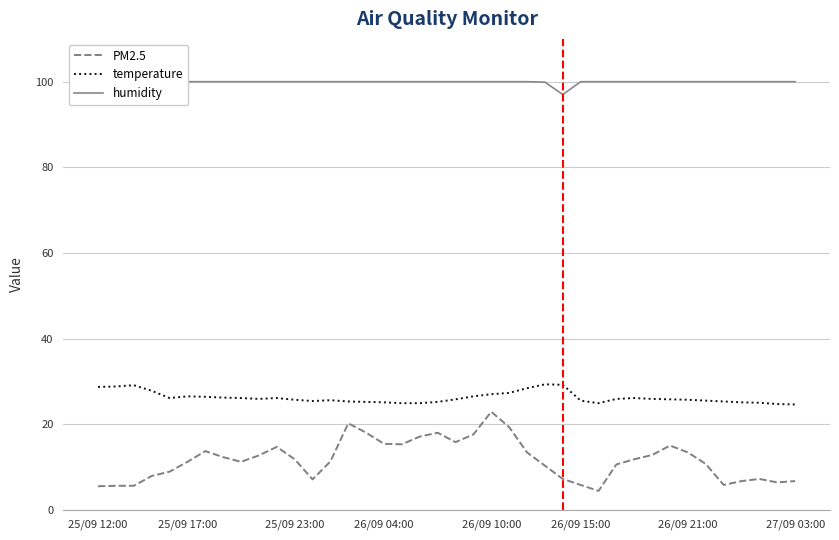

What is the minimum value for temperature?

24.6